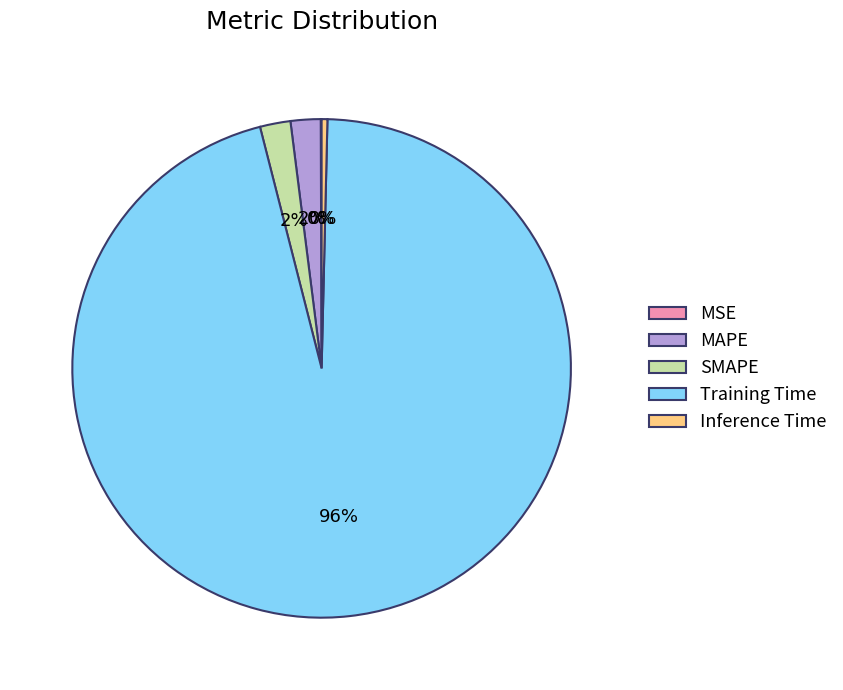

Do SMAPE and MAPE together represent more than half of the pie?

No